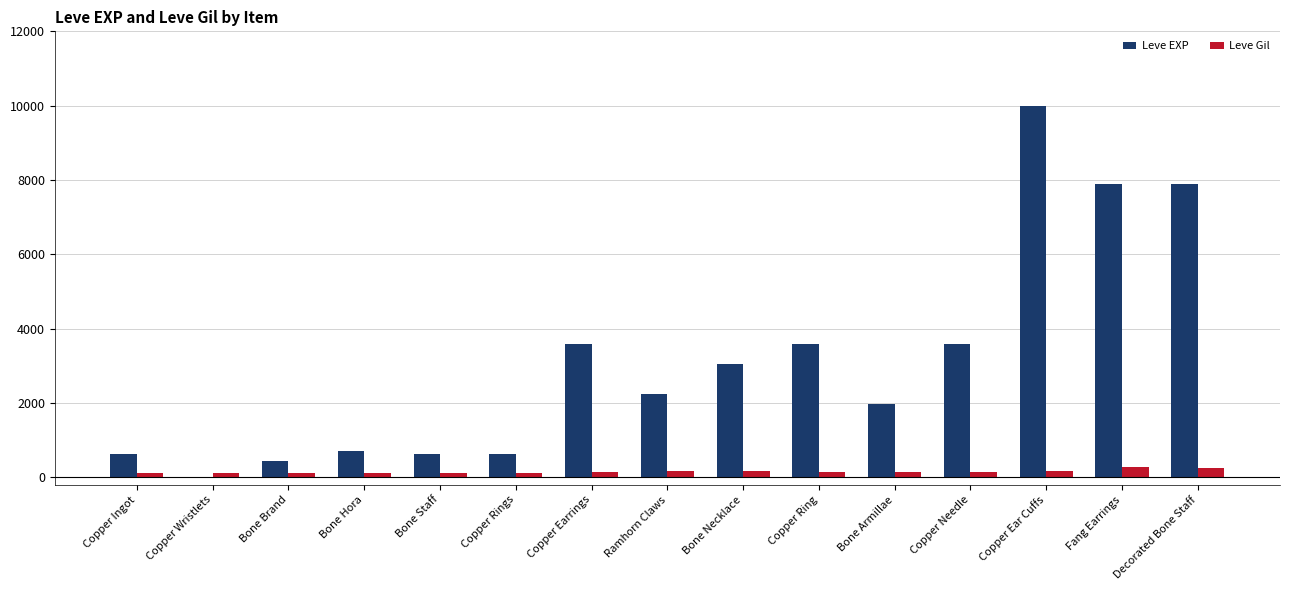

True or false: Leve EXP has a value of 720 at Bone Hora.

True